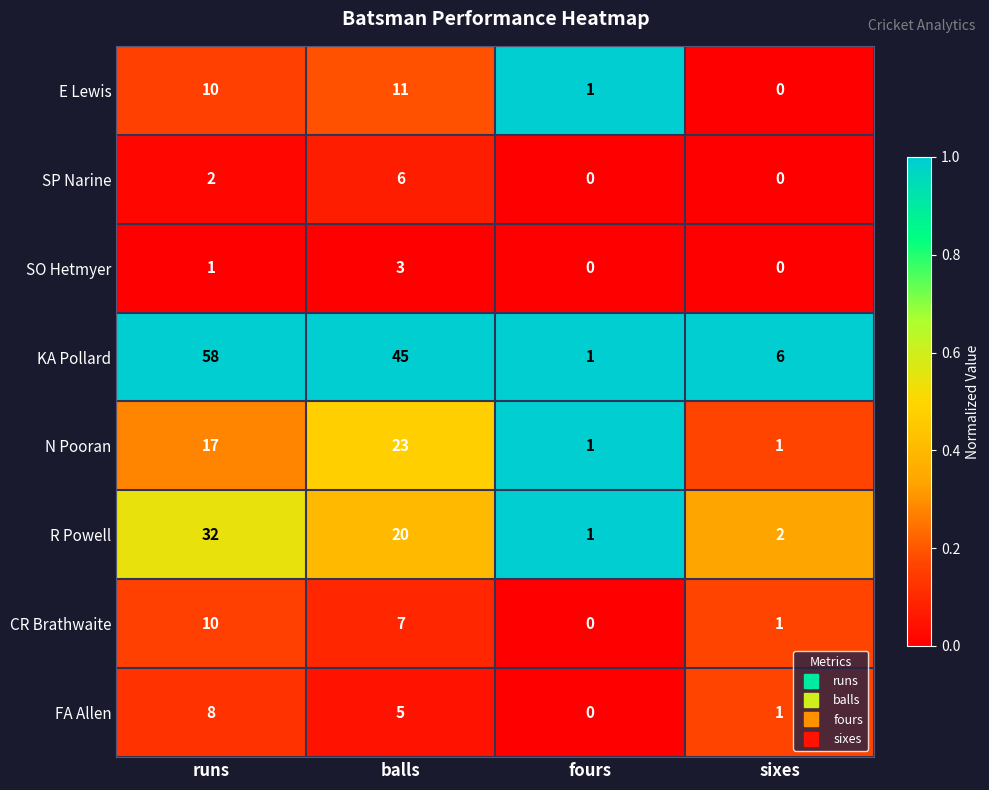

The KA Pollard series shows 58 at runs. True or false?

True